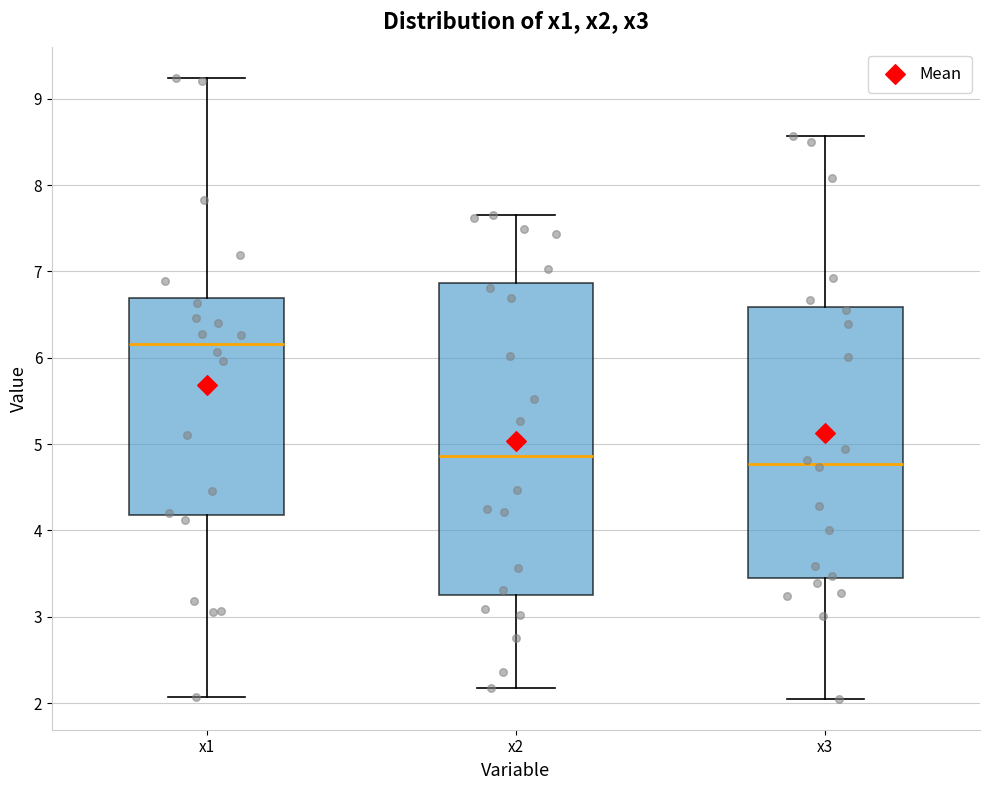

Where is the lower edge of the box for x2 on the y-axis? The values are not printed on the chart, so give them approximately, as read against the axis.

3.3